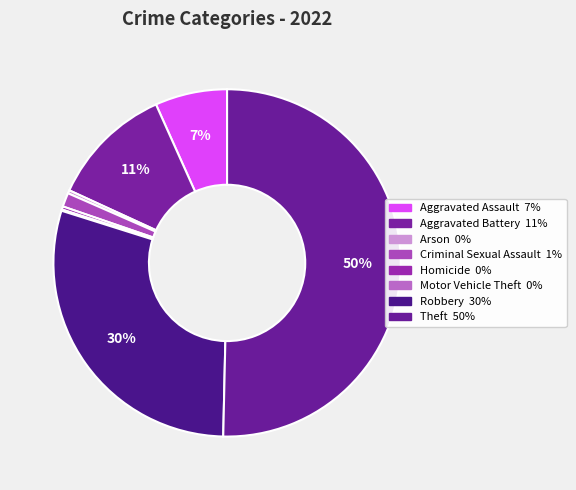

Approximately how many times larger is the value at Aggravated Battery compared to Theft?

0.2